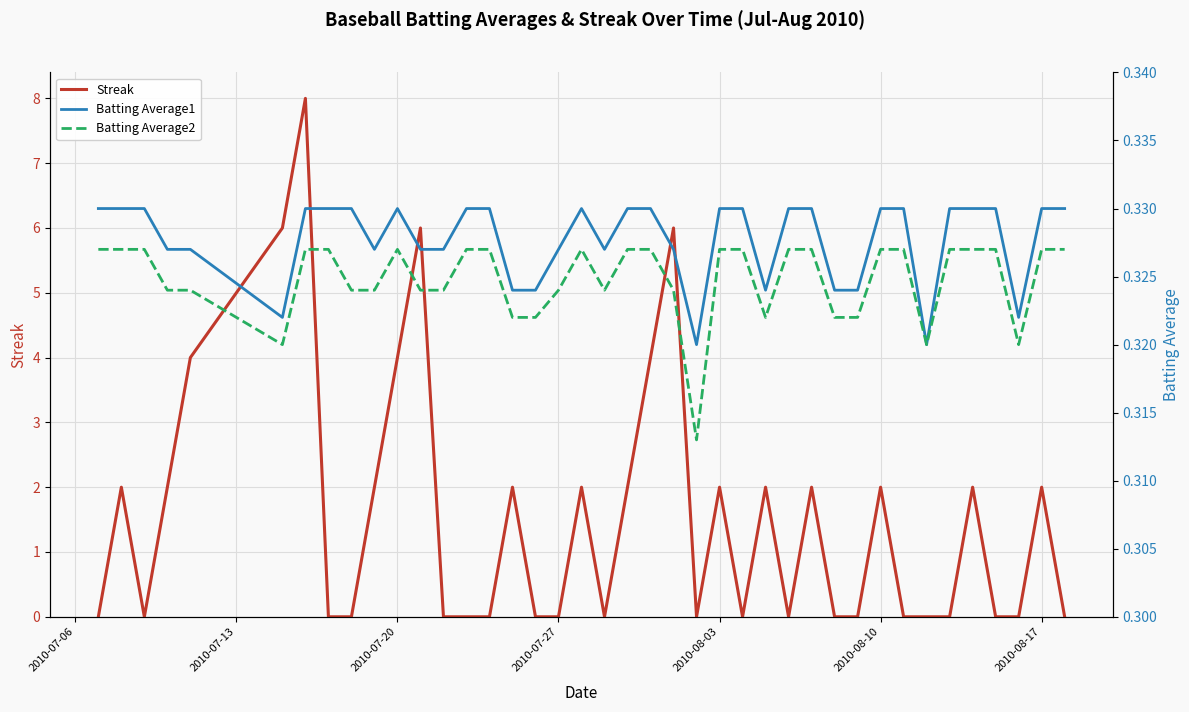

The Streak series shows 2 at 2010-08-17. True or false?

True